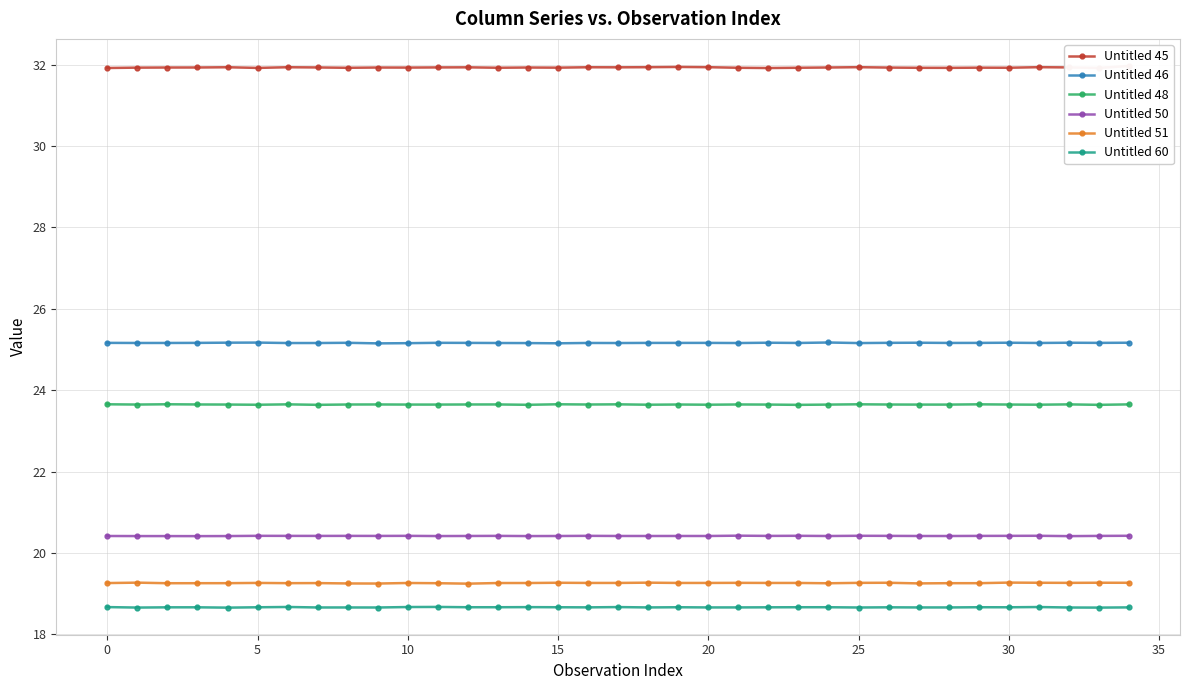

What is the maximum value for Untitled 60?

18.7